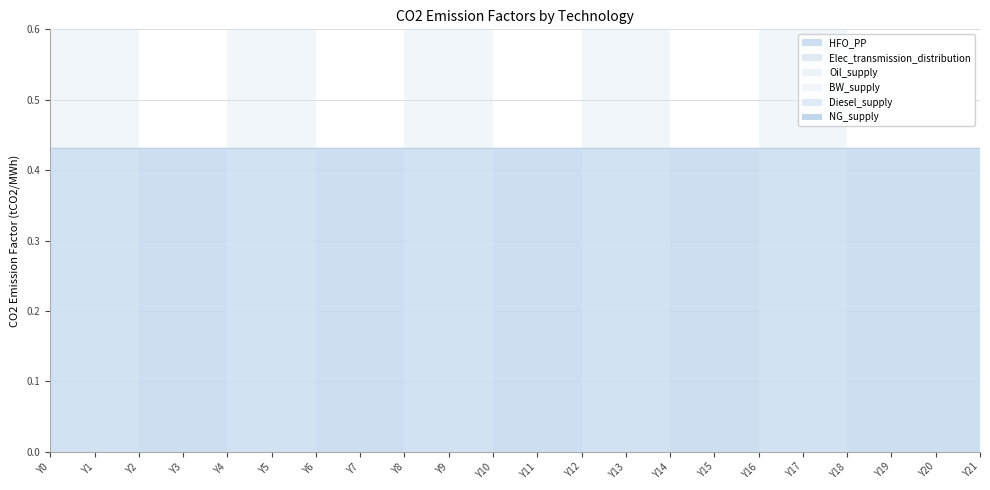

Reading left to right, extract all data points from this chart.

HFO_PP: Y0=0.4	Y1=0.4	Y2=0.4	Y3=0.4	Y4=0.4	Y5=0.4	Y6=0.4	Y7=0.4	Y8=0.4	Y9=0.4	Y10=0.4	Y11=0.4	Y12=0.4	Y13=0.4	Y14=0.4	Y15=0.4	Y16=0.4	Y17=0.4	Y18=0.4	Y19=0.4	Y20=0.4	Y21=0.4
Elec_transmission_distribution: Y0=0.0	Y1=0.0	Y2=0.0	Y3=0.0	Y4=0.0	Y5=0.0	Y6=0.0	Y7=0.0	Y8=0.0	Y9=0.0	Y10=0.0	Y11=0.0	Y12=0.0	Y13=0.0	Y14=0.0	Y15=0.0	Y16=0.0	Y17=0.0	Y18=0.0	Y19=0.0	Y20=0.0	Y21=0.0
Oil_supply: Y0=0.0	Y1=0.0	Y2=0.0	Y3=0.0	Y4=0.0	Y5=0.0	Y6=0.0	Y7=0.0	Y8=0.0	Y9=0.0	Y10=0.0	Y11=0.0	Y12=0.0	Y13=0.0	Y14=0.0	Y15=0.0	Y16=0.0	Y17=0.0	Y18=0.0	Y19=0.0	Y20=0.0	Y21=0.0
BW_supply: Y0=0.0	Y1=0.0	Y2=0.0	Y3=0.0	Y4=0.0	Y5=0.0	Y6=0.0	Y7=0.0	Y8=0.0	Y9=0.0	Y10=0.0	Y11=0.0	Y12=0.0	Y13=0.0	Y14=0.0	Y15=0.0	Y16=0.0	Y17=0.0	Y18=0.0	Y19=0.0	Y20=0.0	Y21=0.0
Diesel_supply: Y0=0.0	Y1=0.0	Y2=0.0	Y3=0.0	Y4=0.0	Y5=0.0	Y6=0.0	Y7=0.0	Y8=0.0	Y9=0.0	Y10=0.0	Y11=0.0	Y12=0.0	Y13=0.0	Y14=0.0	Y15=0.0	Y16=0.0	Y17=0.0	Y18=0.0	Y19=0.0	Y20=0.0	Y21=0.0
NG_supply: Y0=0.0	Y1=0.0	Y2=0.0	Y3=0.0	Y4=0.0	Y5=0.0	Y6=0.0	Y7=0.0	Y8=0.0	Y9=0.0	Y10=0.0	Y11=0.0	Y12=0.0	Y13=0.0	Y14=0.0	Y15=0.0	Y16=0.0	Y17=0.0	Y18=0.0	Y19=0.0	Y20=0.0	Y21=0.0